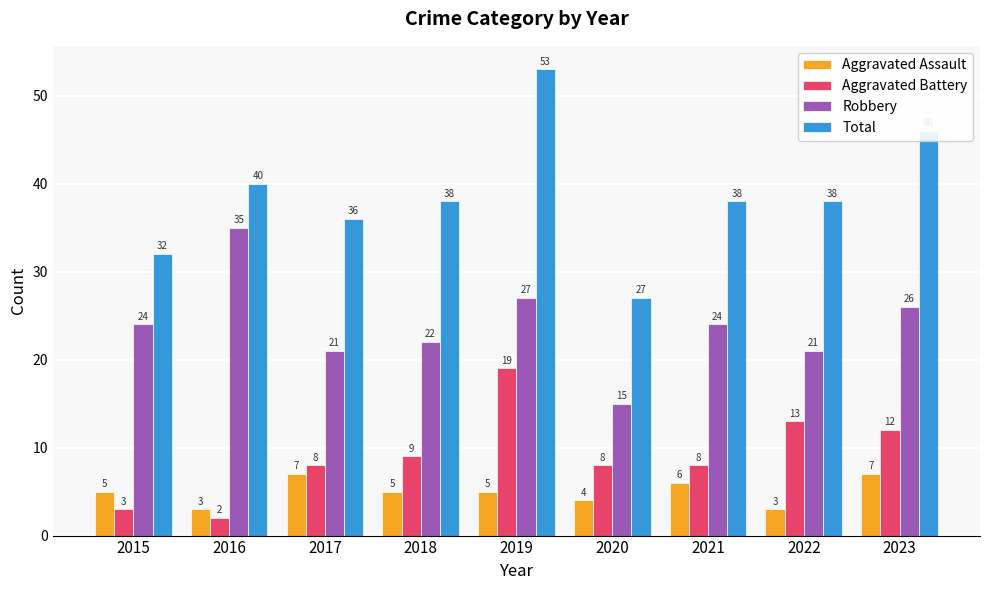

How many series are shown in this chart?

4